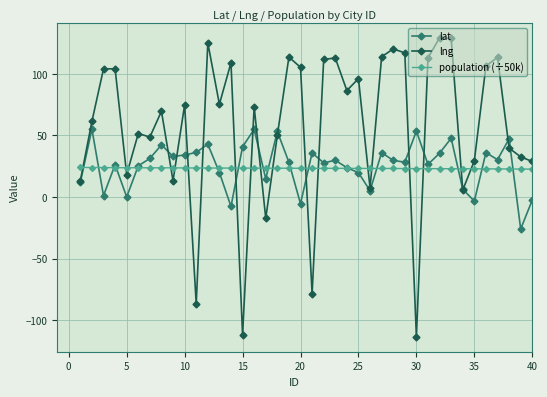

Is this an area chart (filled region under the line)?

No